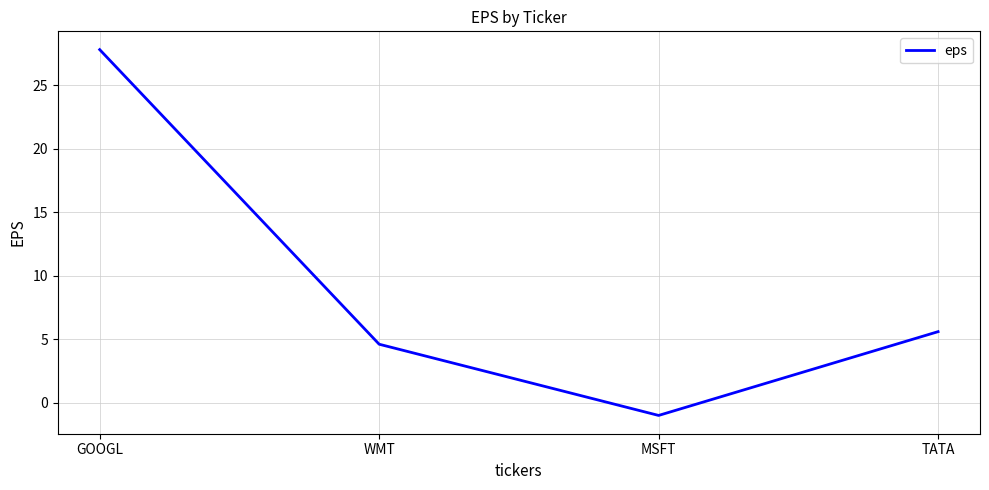

Where is the data nearest to the value 13?

TATA